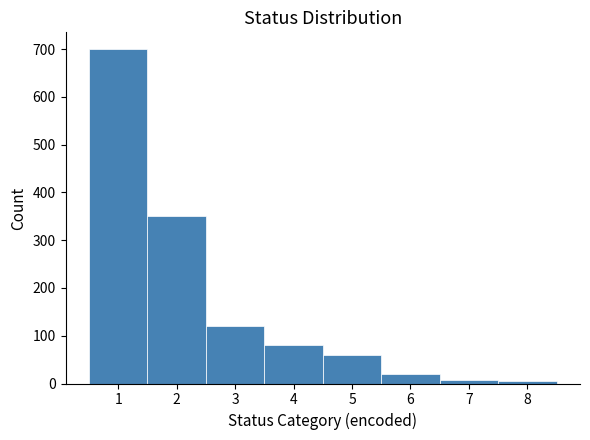

Reading left to right, list every bar in this chart as the range it spans on the x-axis followed by its height. The values are not printed on the chart, so give them approximately, as read against the axis.

0.5 to 1.5: 700
1.5 to 2.5: 350
2.5 to 3.5: 120
3.5 to 4.5: 80
4.5 to 5.5: 60
5.5 to 6.5: 20
6.5 to 7.5: under 10
7.5 to 8.5: under 10